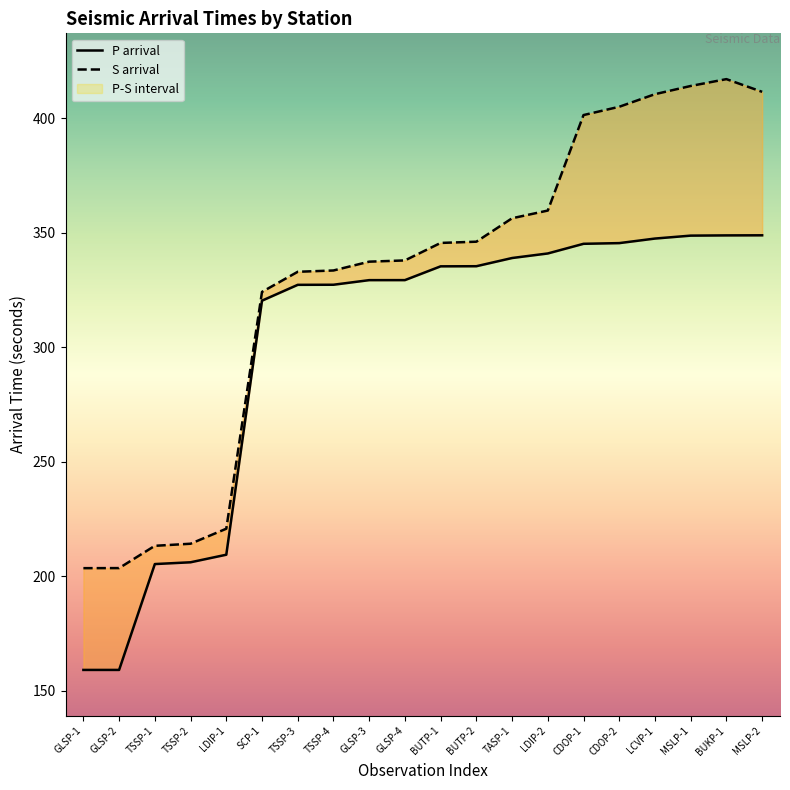

Rank the series by their average value, from highest to lowest.

S arrival, P arrival